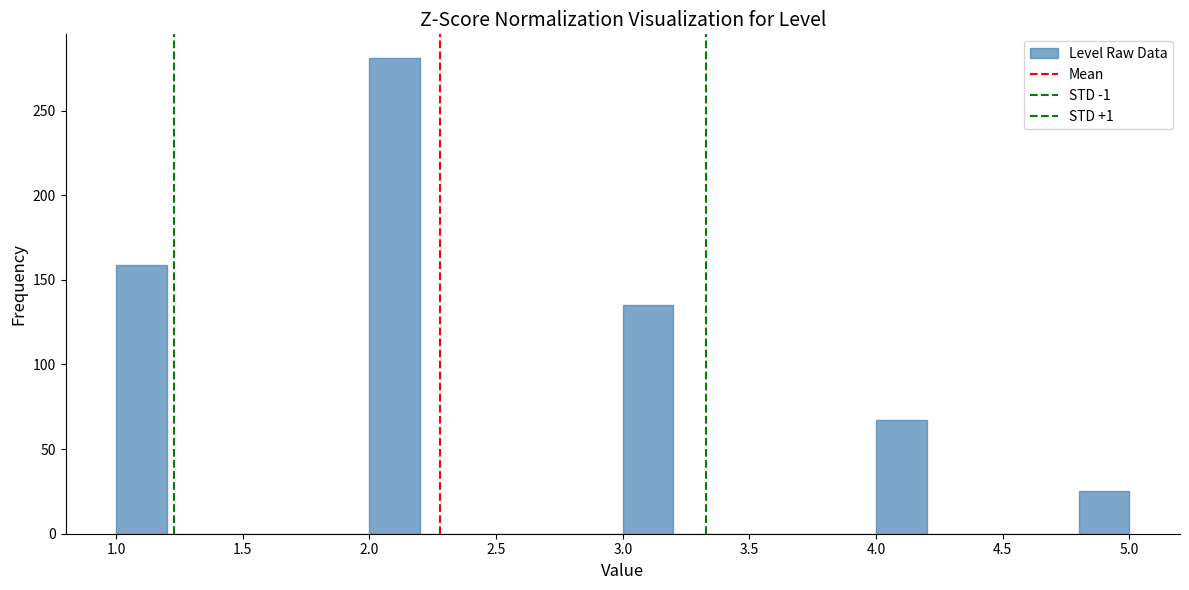

Which range on the x-axis has the tallest bar?

2.0 to 2.2